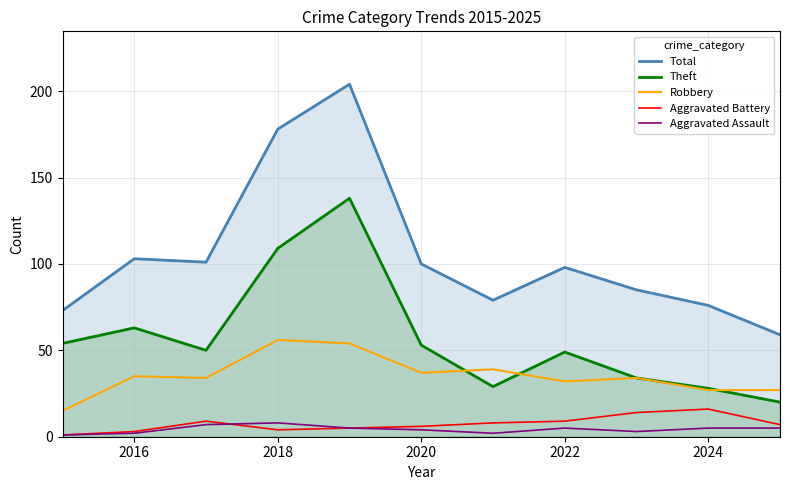

Is it true that Theft equals 30 at 2020?

False